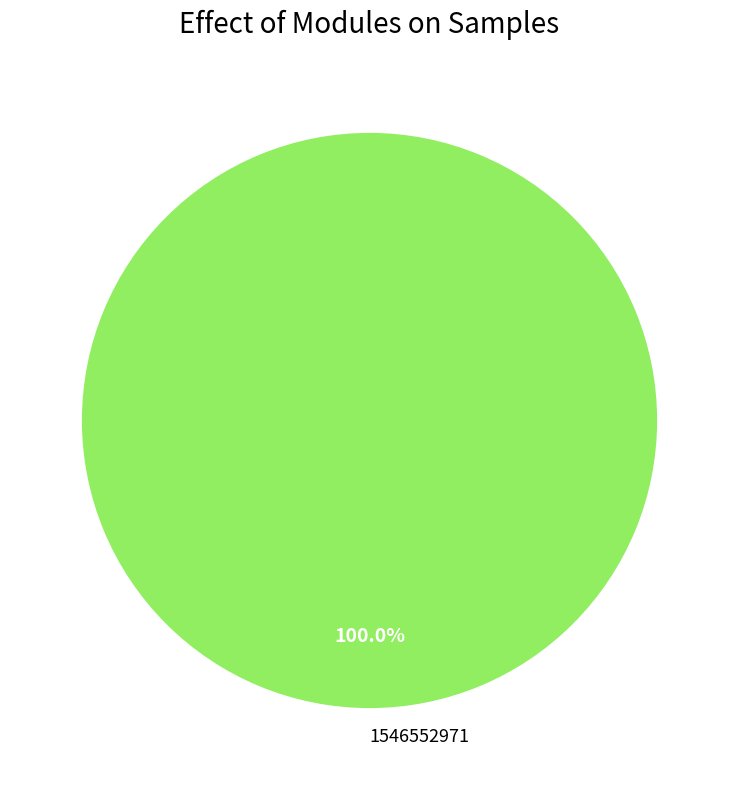

What percentage is the 1546552971 slice, to the nearest percent?

100%